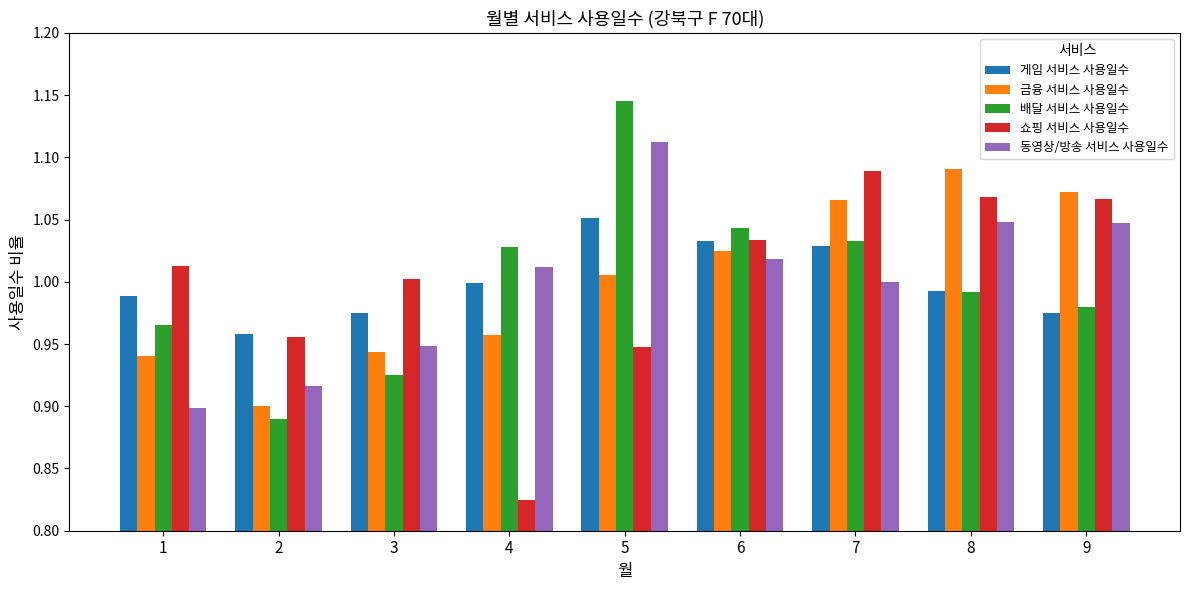

The 동영상/방송 서비스 사용일수 series shows 1.0 at 9. True or false?

True